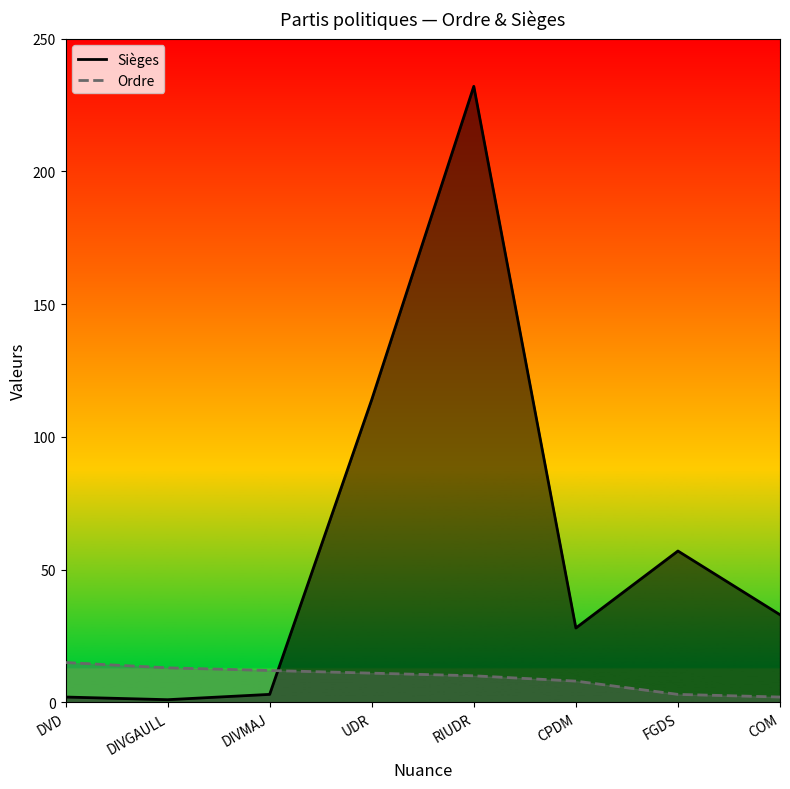

True or false: Ordre has more than 2 points higher than both neighbors.

False